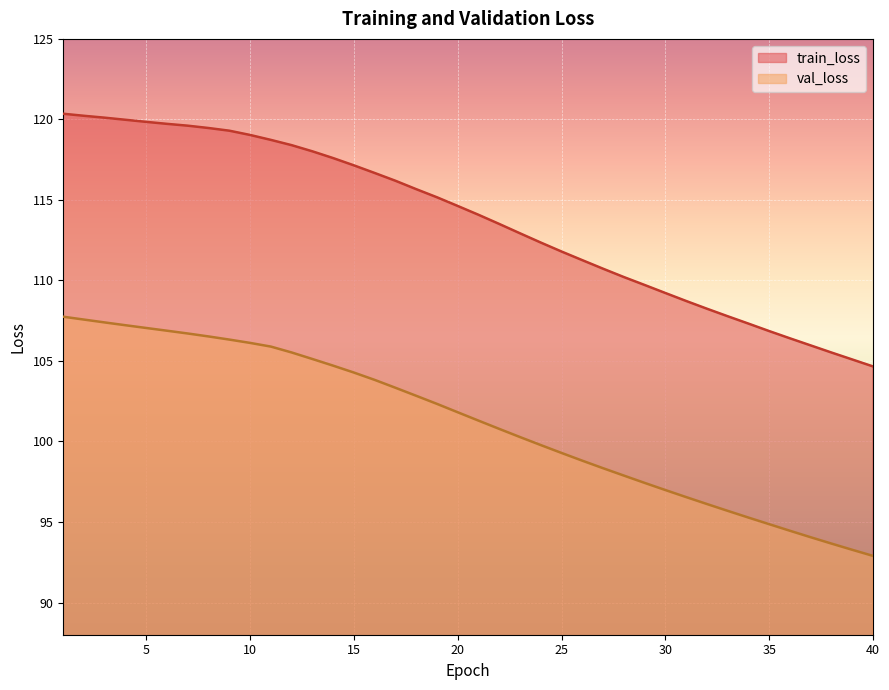

What is the average value of the train_loss series?

113.7